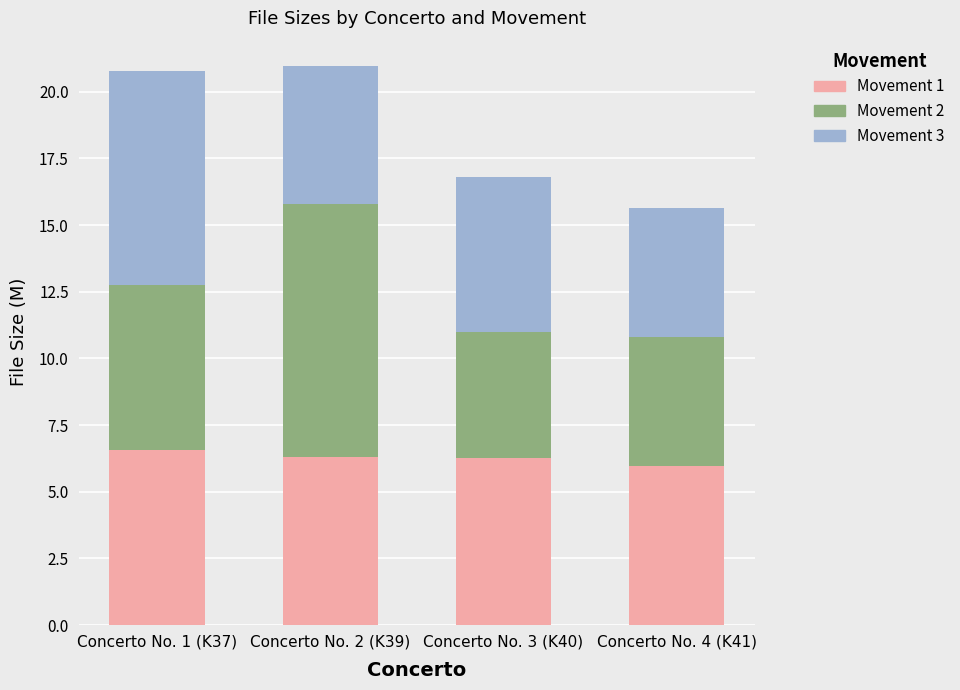

What is the total value across all series at Concerto No. 4 (K41)?

15.6